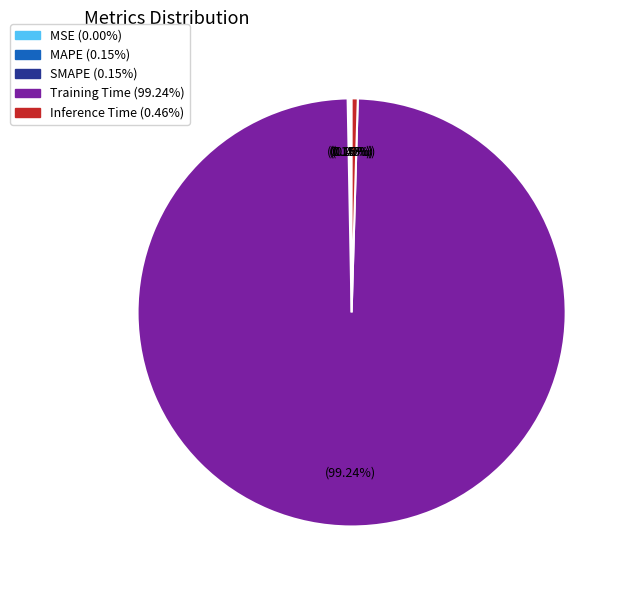

Which category has the biggest portion of the pie?

Training Time